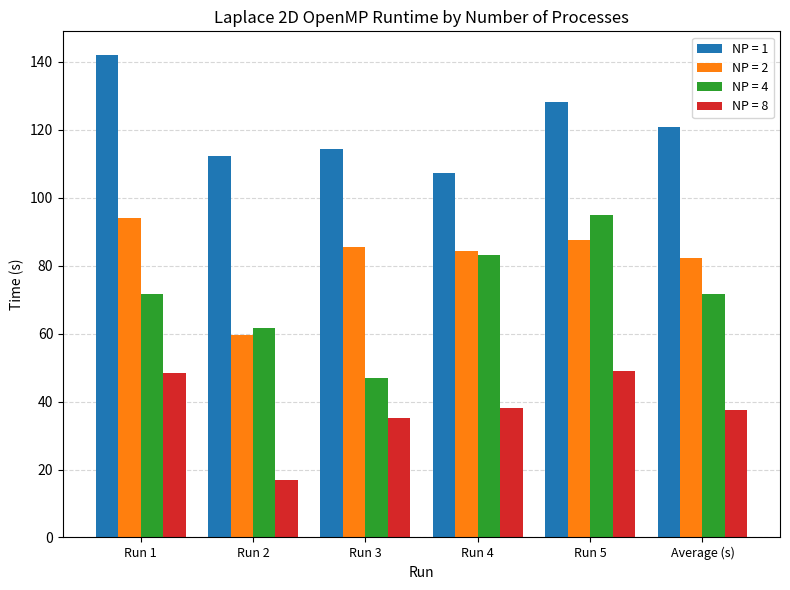

What is the difference between the second highest and second lowest values in the NP = 1 series?

15.8